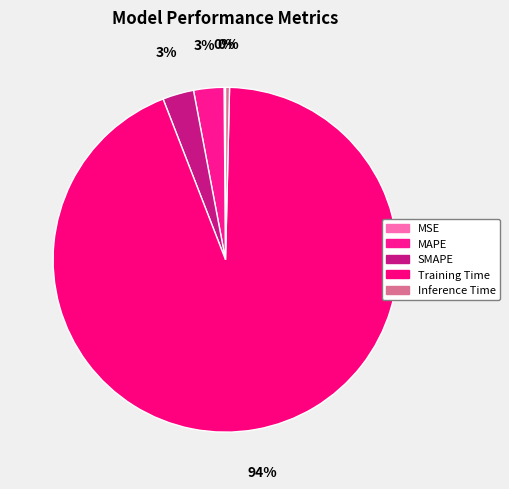

The Inference Time slice represents 1% of the pie. True or false?

False